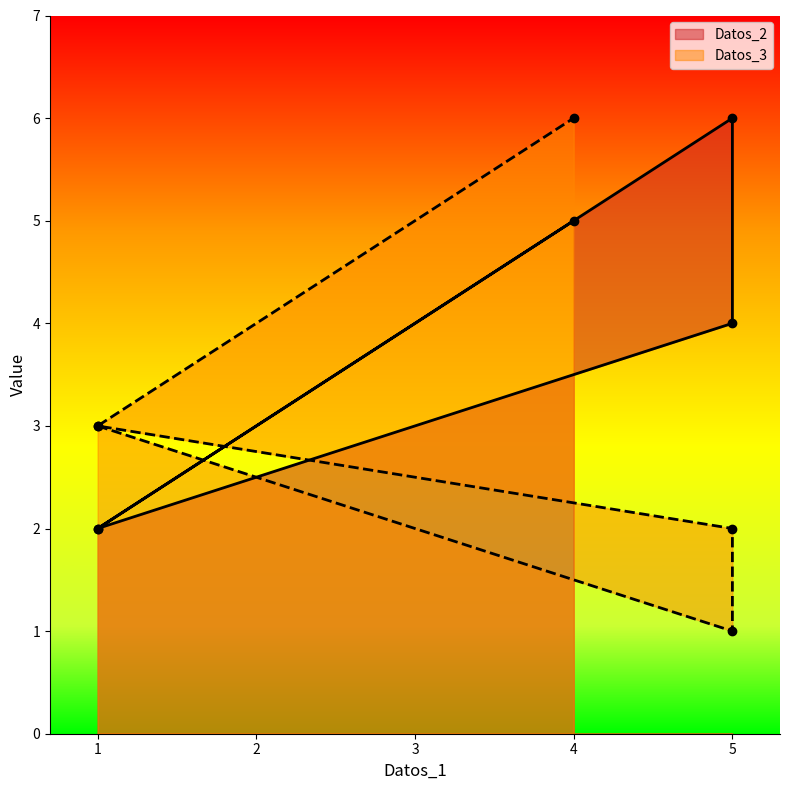

Which has a higher value, 5 or 4?

4